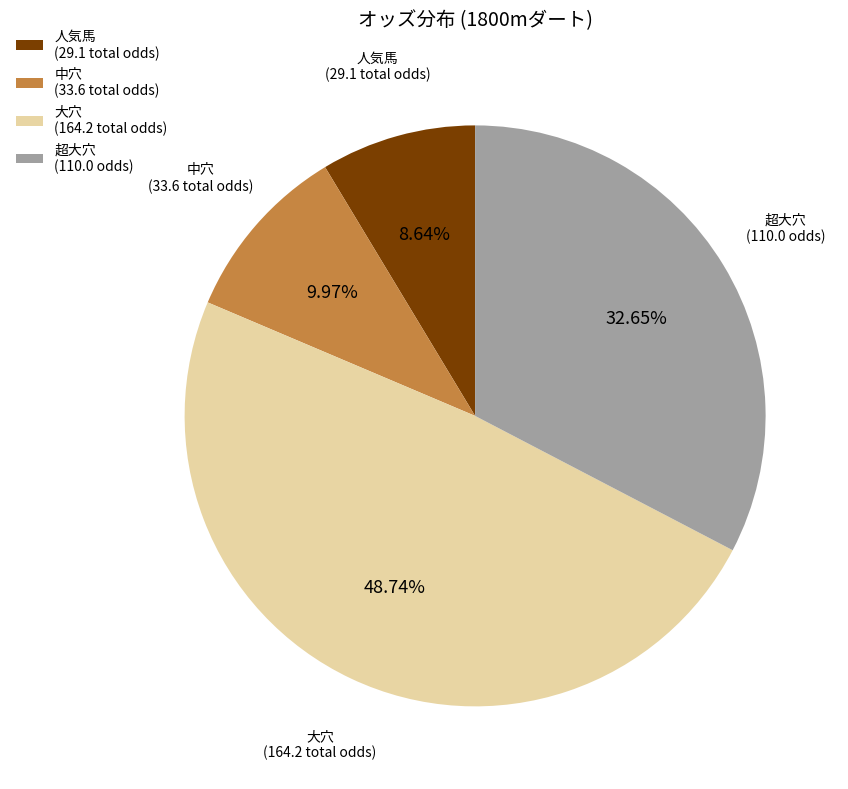

Rank the categories by value from highest to lowest.

大穴 (164.2 total odds), 超大穴 (110.0 odds), 中穴 (33.6 total odds), 人気馬 (29.1 total odds)